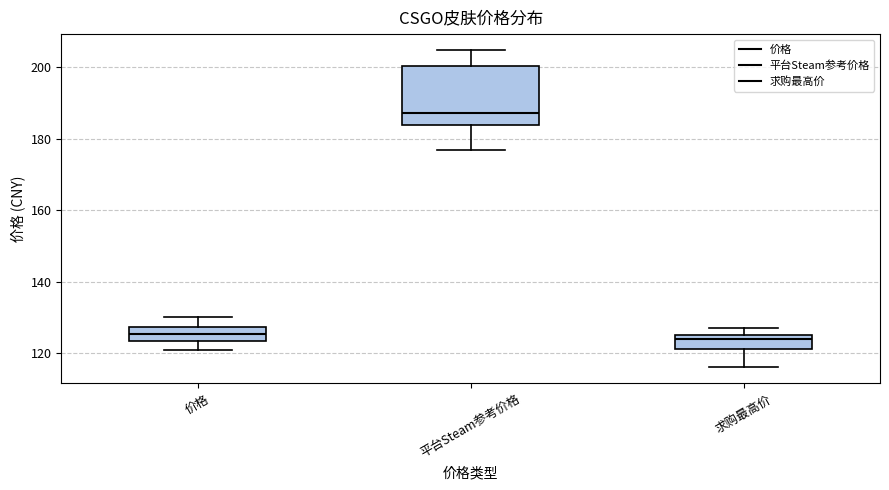

Reading left to right, transcribe this box plot: for each box, give where its median line is, the range the box spans, and where its two whiskers end, as read against the y-axis. The values are not printed on the chart, so give them approximately, as read against the axis.

价格: median 126, box 124 to 128, whiskers 120 to 130
平台Steam参考价格: median 188, box 184 to 200, whiskers 176 to 204
求购最高价: median 124, box 122 to 126, whiskers 116 to 128